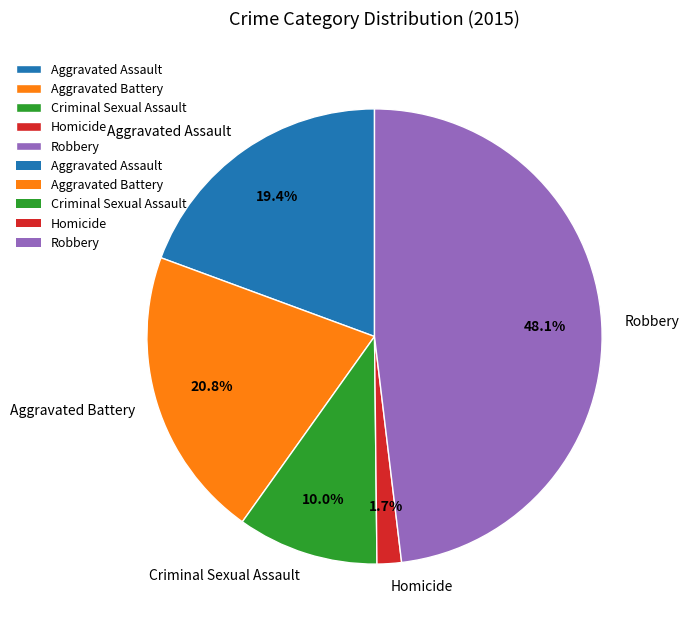

To the nearest percent, what is the difference between the largest and smallest slice percentages?

46%